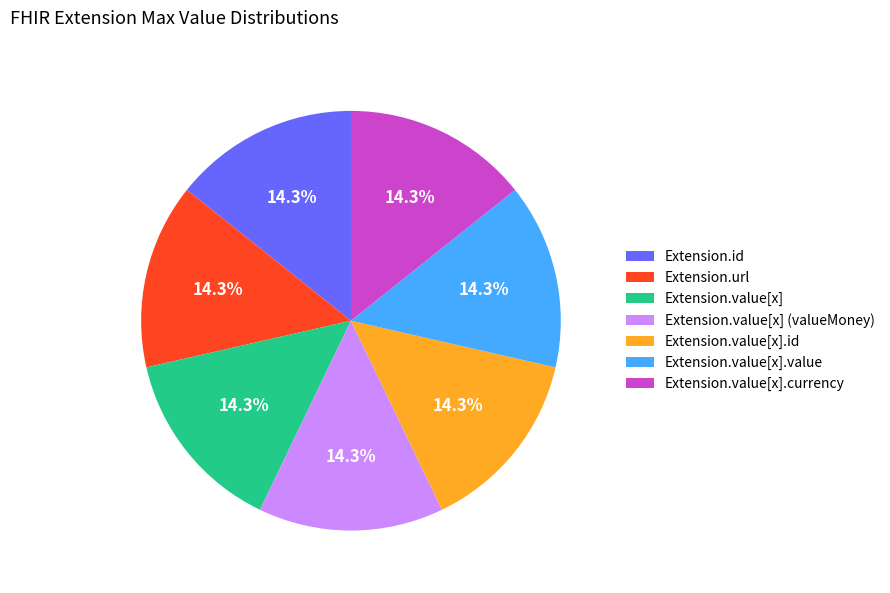

Approximately how many times larger is the value at Extension.value[x].currency compared to Extension.value[x].id?

1.0